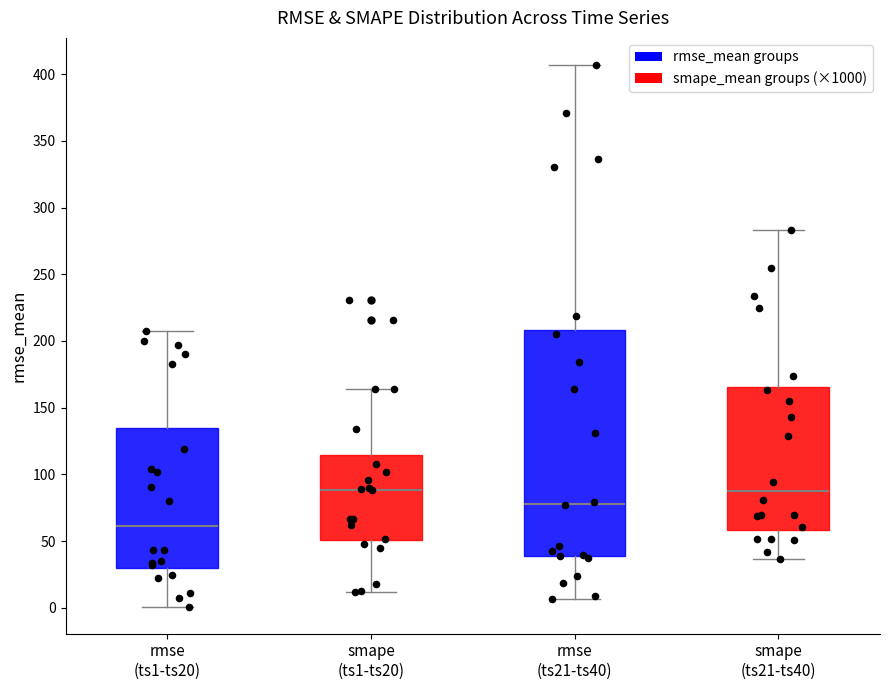

Reading left to right, transcribe this box plot: for each box, give where its median line is, the range the box spans, and where its two whiskers end, as read against the y-axis. The values are not printed on the chart, so give them approximately, as read against the axis.

rmse (ts1-ts20): median 60, box 30 to 135, whiskers 0 to 205
smape (ts1-ts20): median 90, box 50 to 115, whiskers 10 to 165
rmse (ts21-ts40): median 80, box 40 to 210, whiskers 5 to 405
smape (ts21-ts40): median 90, box 60 to 165, whiskers 35 to 285